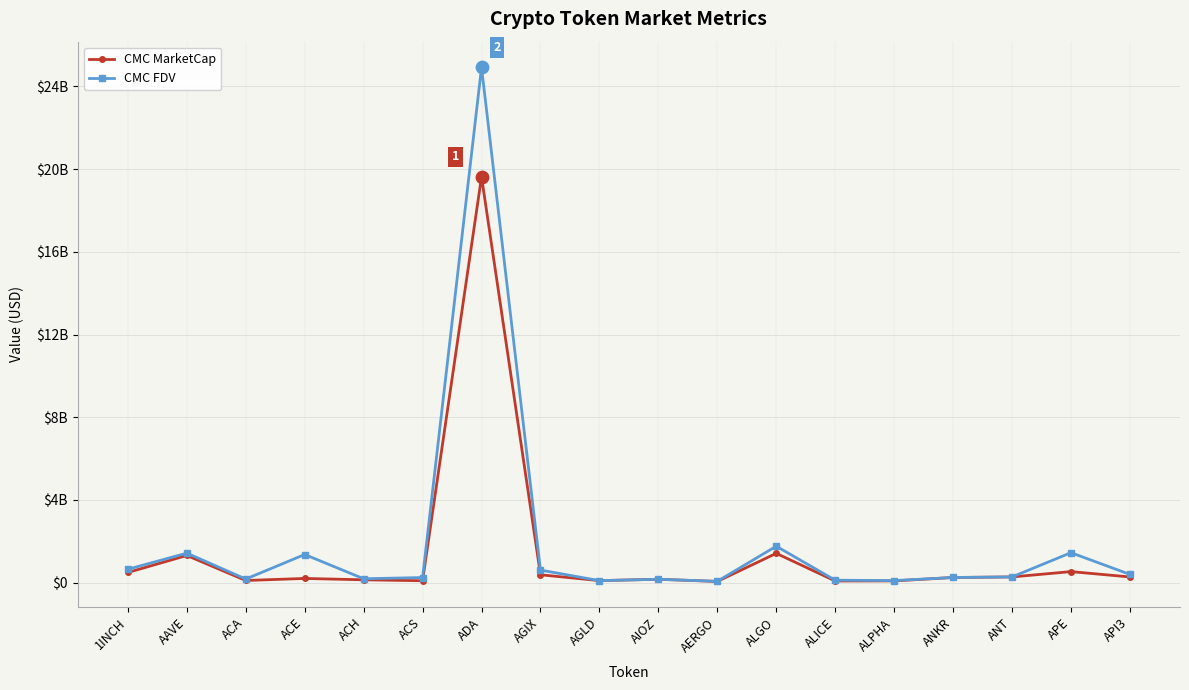

Is this an area chart (filled region under the line)?

No